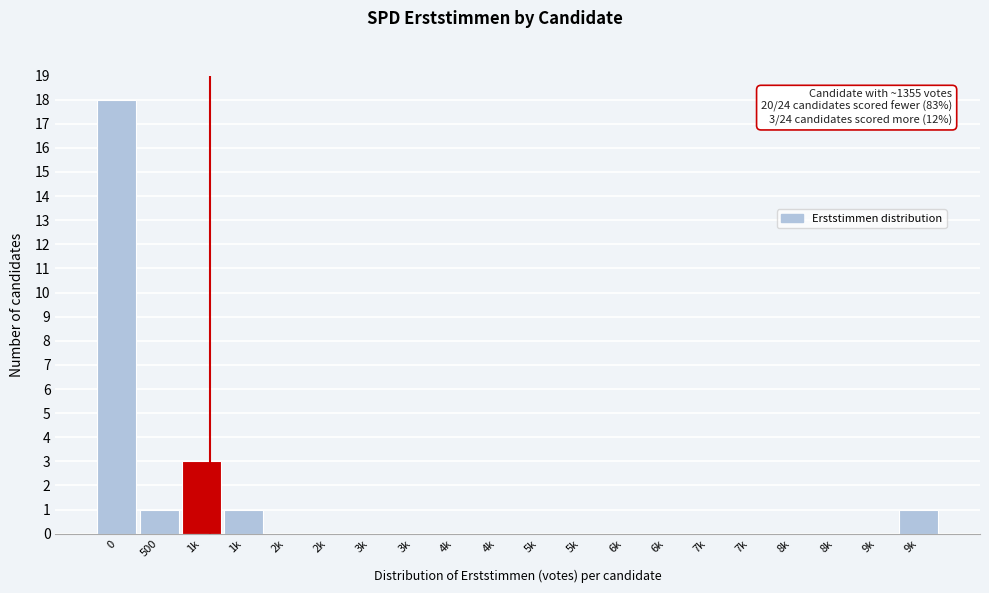

How many distinct data groups are displayed?

1